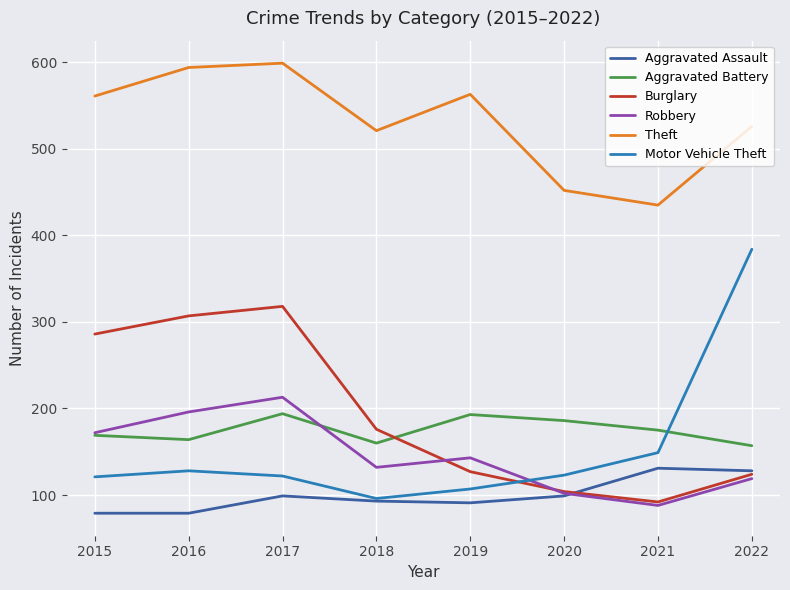

What is the difference between the second highest and second lowest values in the Aggravated Battery series?

33